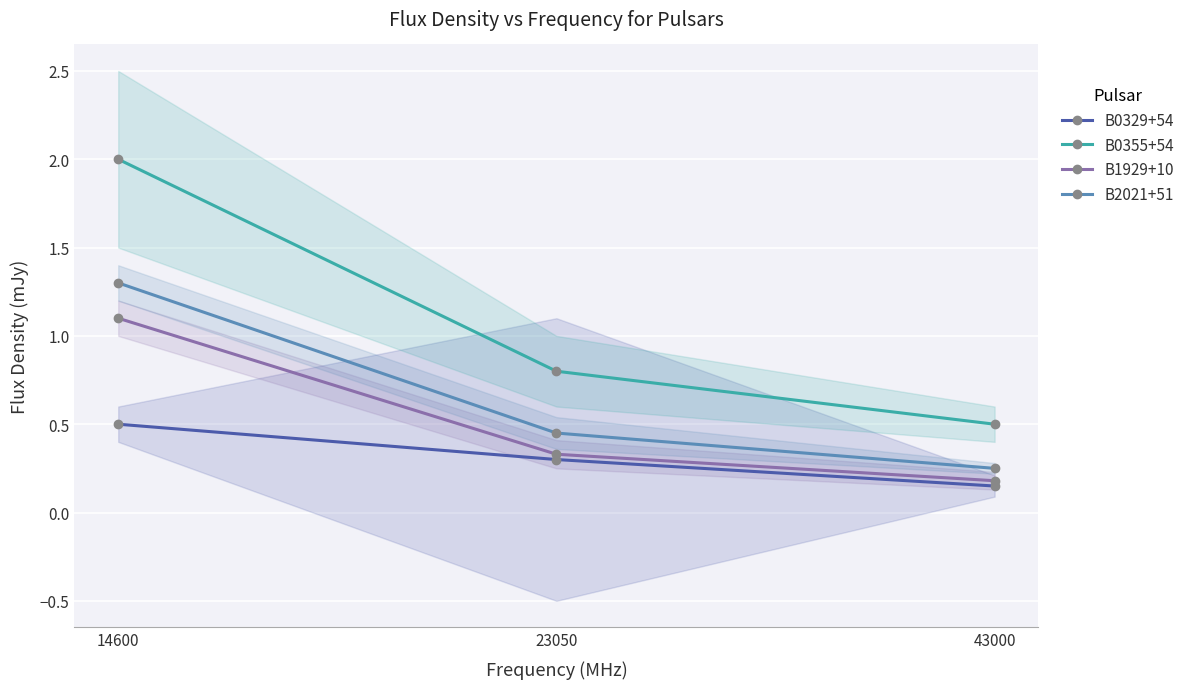

Reading left to right, transcribe all the data shown in this chart.

B0329+54: 14600=0.5	23050=0.3	43000=0.1
B0355+54: 14600=2.0	23050=0.8	43000=0.5
B1929+10: 14600=1.1	23050=0.3	43000=0.2
B2021+51: 14600=1.3	23050=0.5	43000=0.2